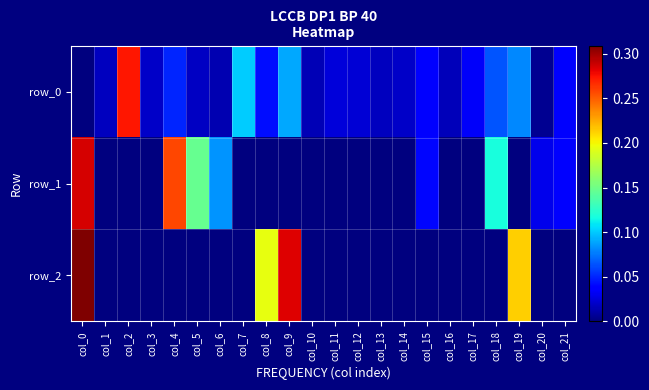

Between col_6 and col_19, which series saw the biggest shift?

row_2